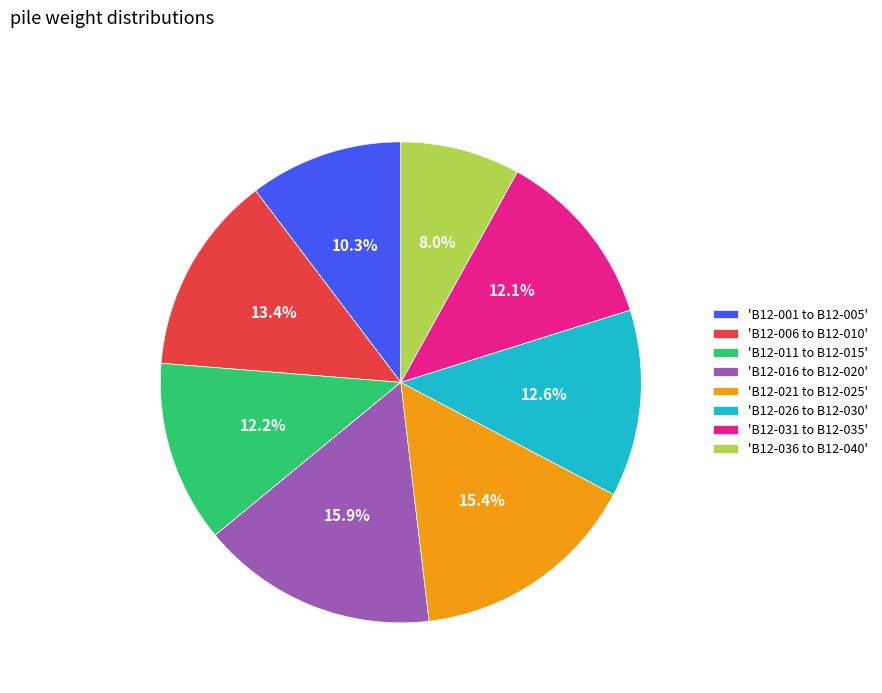

To the nearest percent, what is the difference between the largest and smallest slice percentages?

8%